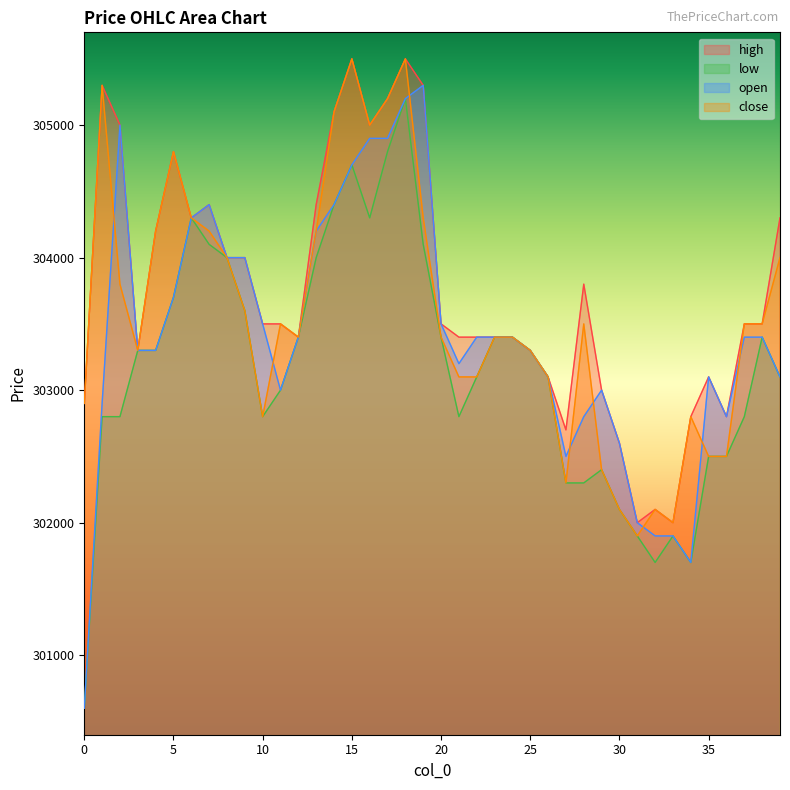

Reading left to right, transcribe all the data shown in this chart.

high: 302900	305300	305000	303300	304200	304800	304300	304400	304000	304000	303500	303500	303400	304400	305100	305500	305000	305200	305500	305300	303500	303400	303400	303400	303400	303300	303100	302700	303800	303000	302600	302000	302100	302000	302800	303100	302800	303500	303500	304300
low: 300600	302800	302800	303300	303300	303700	304300	304100	304000	303600	302800	303000	303400	304000	304400	304700	304300	304800	305200	304100	303400	302800	303100	303400	303400	303300	303100	302300	302300	302400	302100	301900	301700	301900	301700	302500	302500	302800	303400	303100
open: 300600	302900	305000	303300	303300	303700	304300	304400	304000	304000	303500	303000	303400	304200	304400	304700	304900	304900	305200	305300	303500	303200	303400	303400	303400	303300	303100	302500	302800	303000	302600	302000	301900	301900	301700	303100	302800	303400	303400	303100
close: 302900	305300	303800	303300	304200	304800	304300	304200	304000	303600	302800	303500	303400	304200	305100	305500	305000	305200	305500	304300	303400	303100	303100	303400	303400	303300	303100	302300	303500	302400	302100	301900	302100	302000	302800	302500	302500	303500	303500	304000